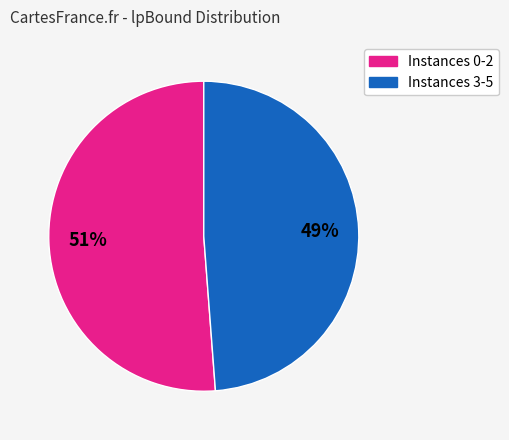

Does any single category account for the majority?

Yes